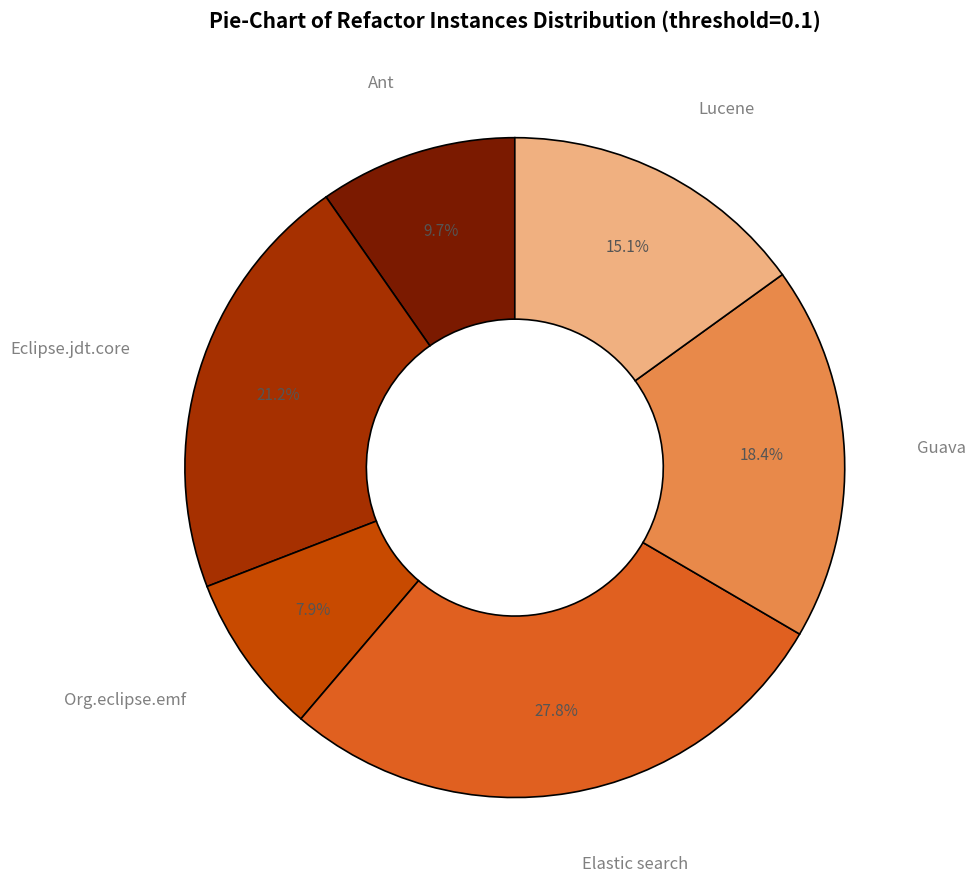

Is the sum of Lucene and Eclipse.jdt.core greater than half?

No